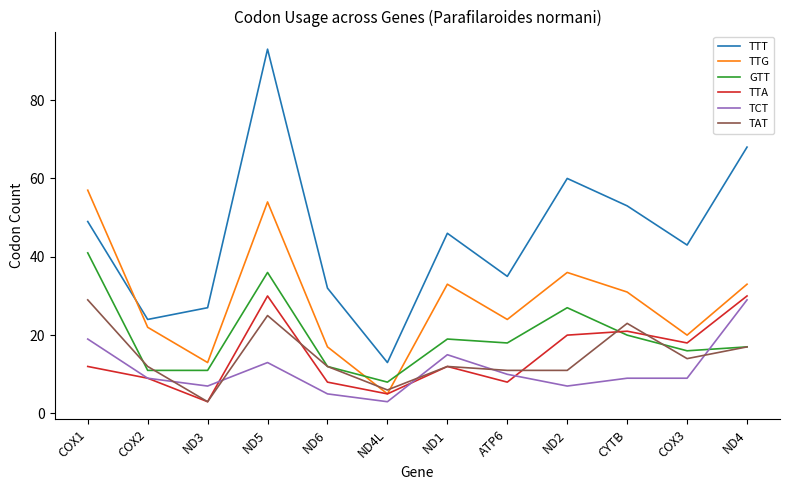

Which series has the largest range (max minus min)?

TTT